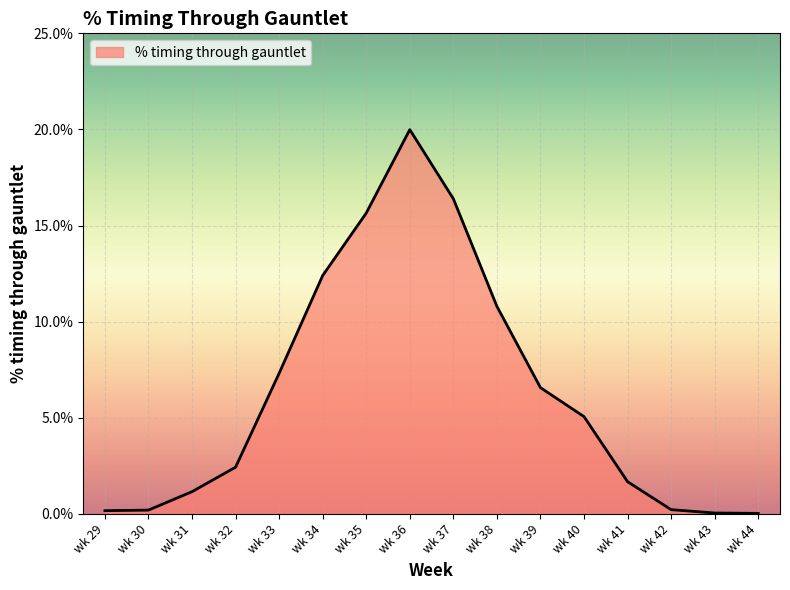

Rank the categories by value from lowest to highest.

wk 44, wk 43, wk 29, wk 30, wk 42, wk 31, wk 41, wk 32, wk 40, wk 39, wk 33, wk 38, wk 34, wk 35, wk 37, wk 36